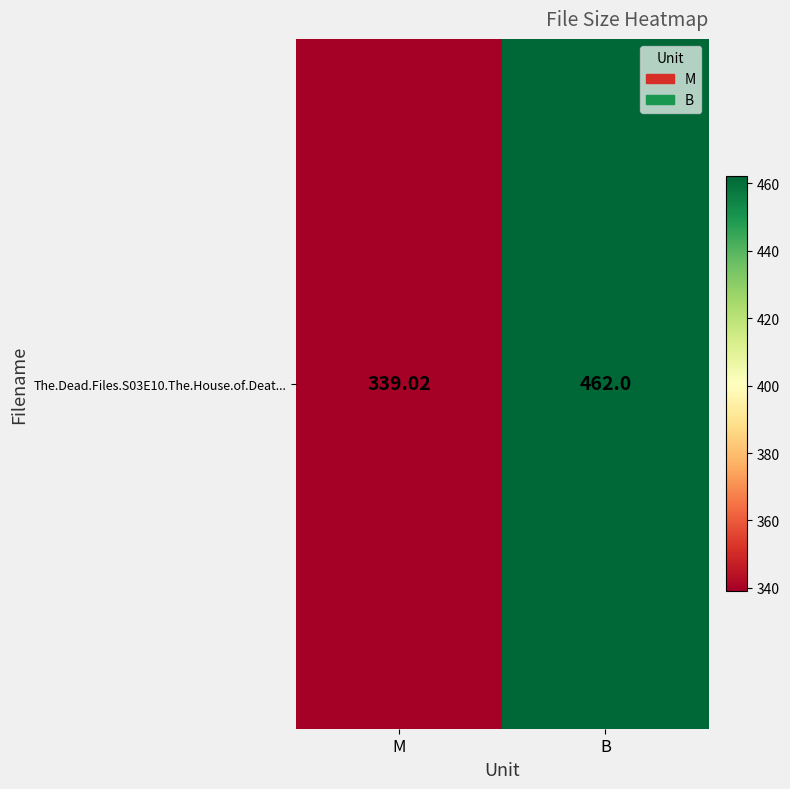

Count the number of data series in this chart.

1